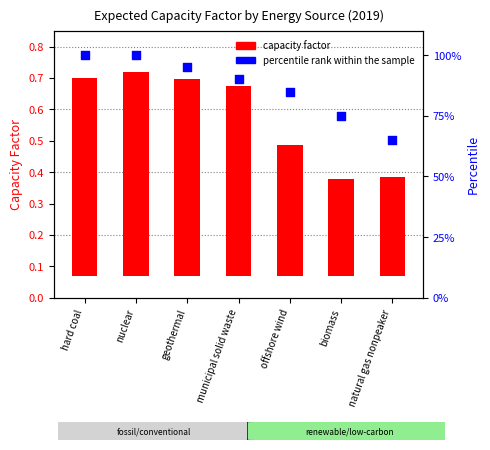

What is the total value across all series at nuclear?

1.7